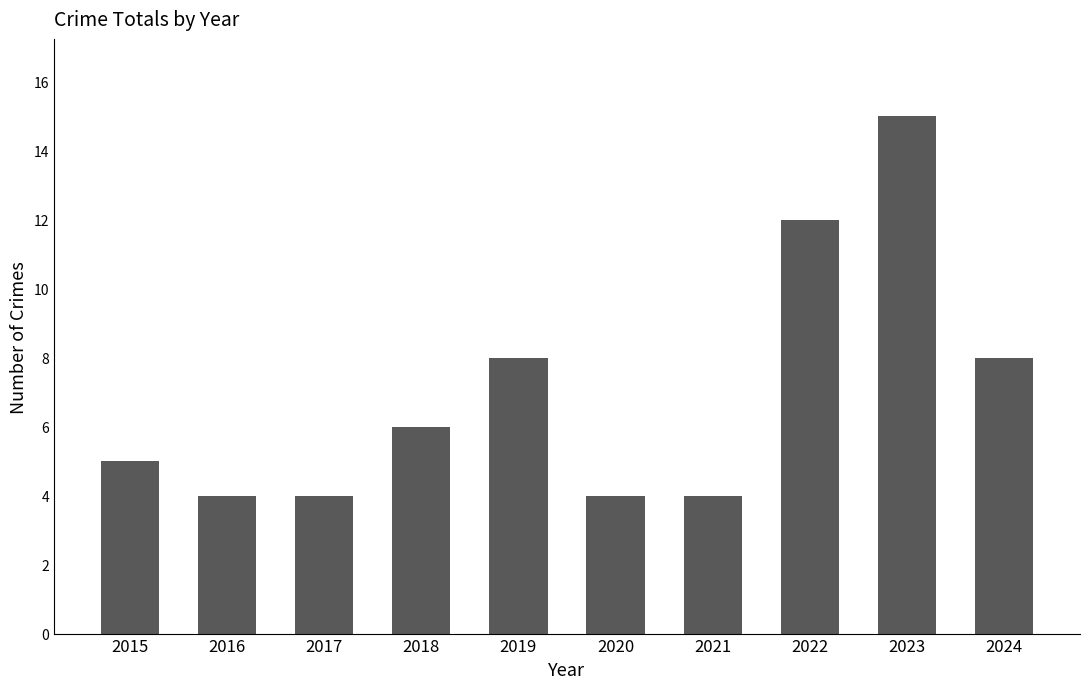

Reading left to right, transcribe all the data shown in this chart.

5	4	4	6	8	4	4	12	15	8